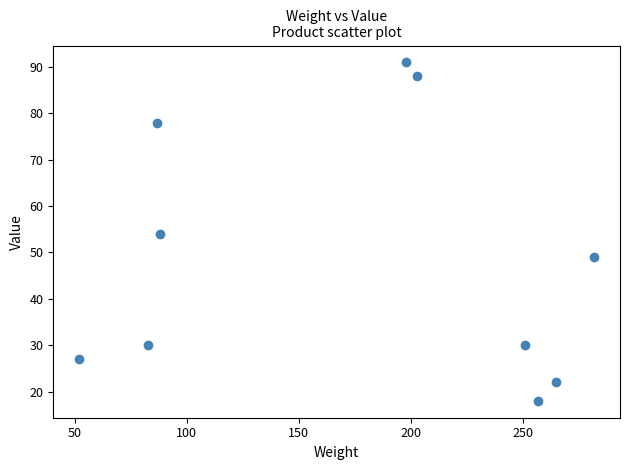

What is the average Y value?

49